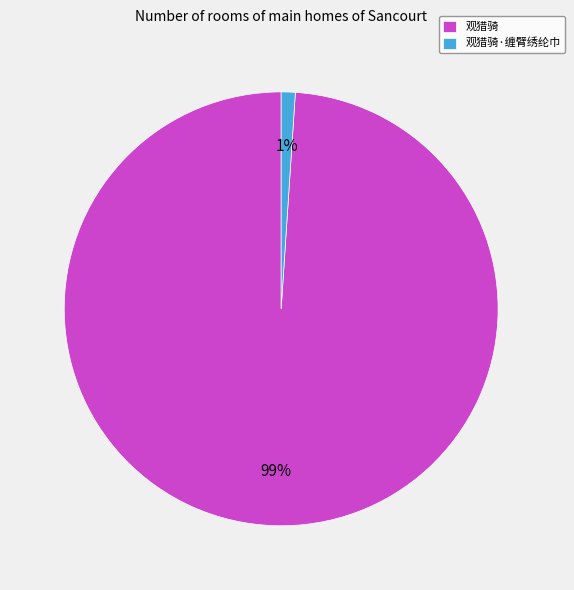

To the nearest percent, what portion does 观猎骑 represent?

99%